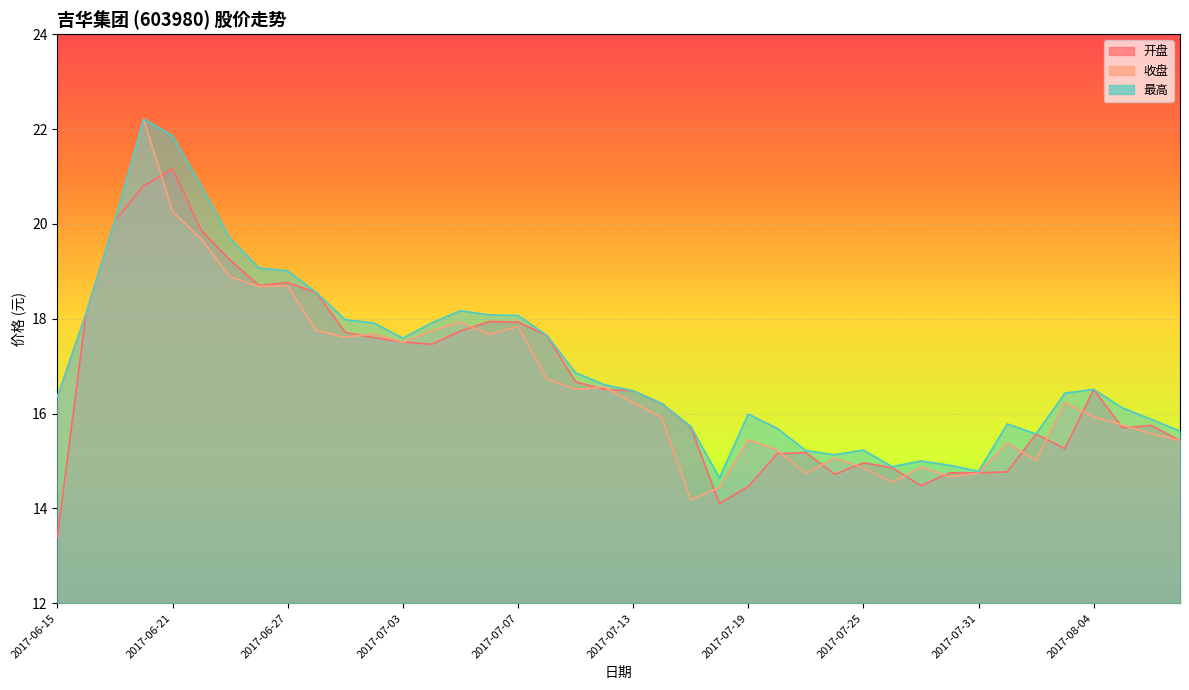

At 2017-07-17, list the series in order from smallest to largest.

收盘, 开盘, 最高